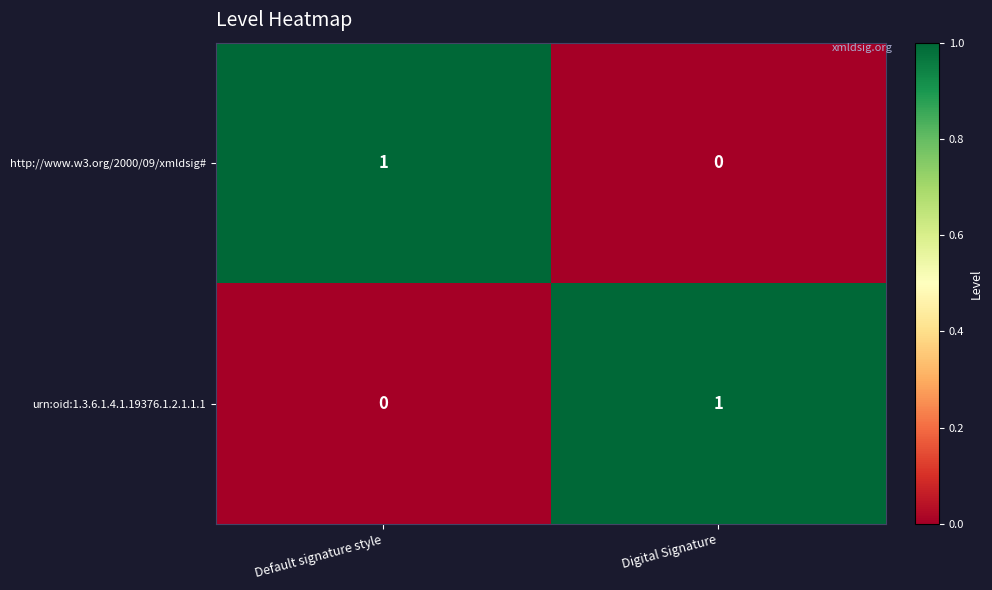

Reading left to right, list all the values displayed in this chart.

http://www.w3.org/2000/09/xmldsig#: 1	0
urn:oid:1.3.6.1.4.1.19376.1.2.1.1.1: 0	1